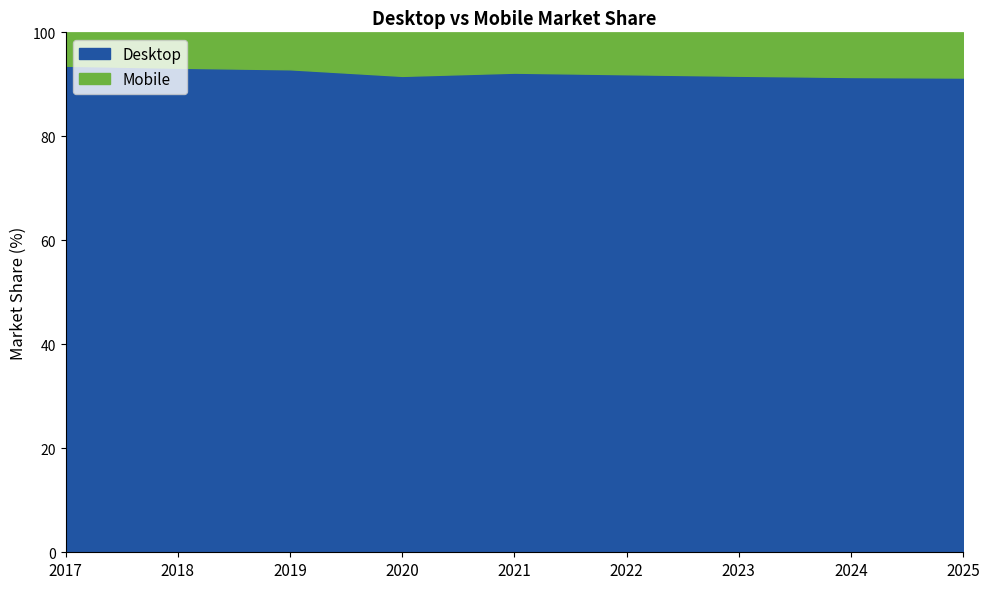

True or false: Mobile and Desktop cross at least once.

False